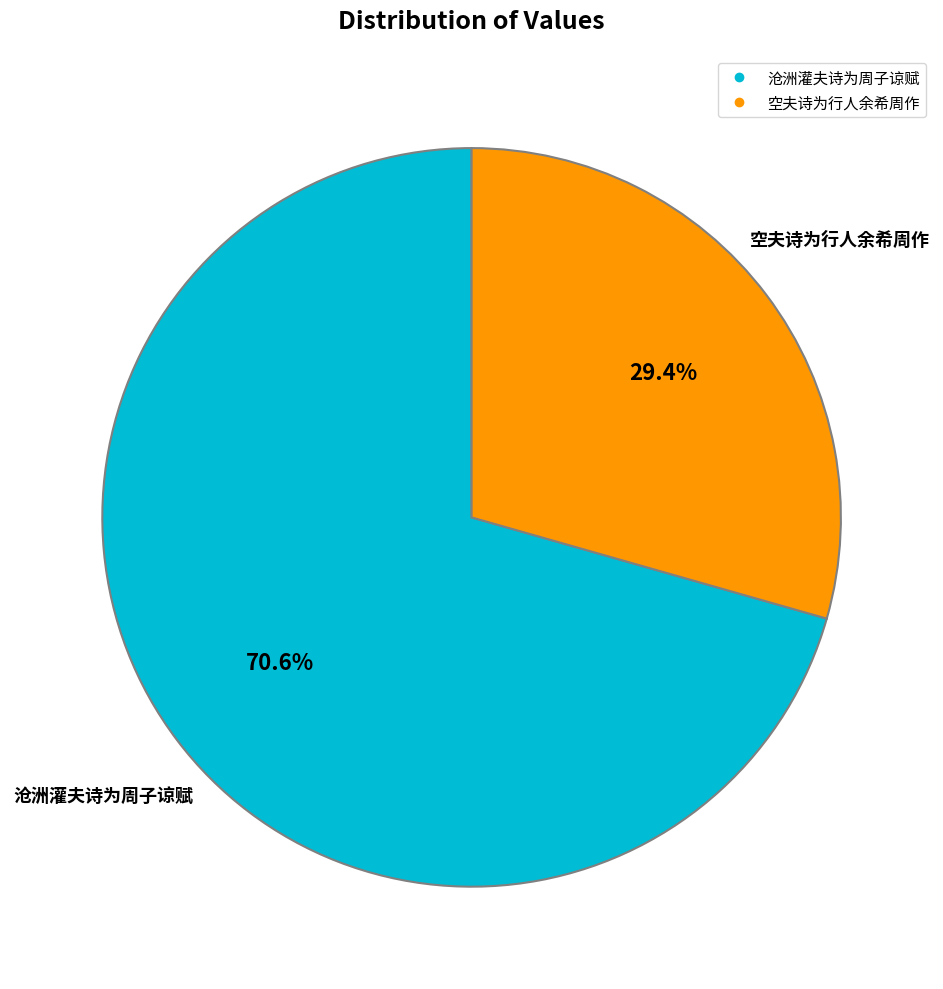

What percentage do 沧洲灌夫诗为周子谅赋 and 空夫诗为行人余希周作 together represent?

100.0%